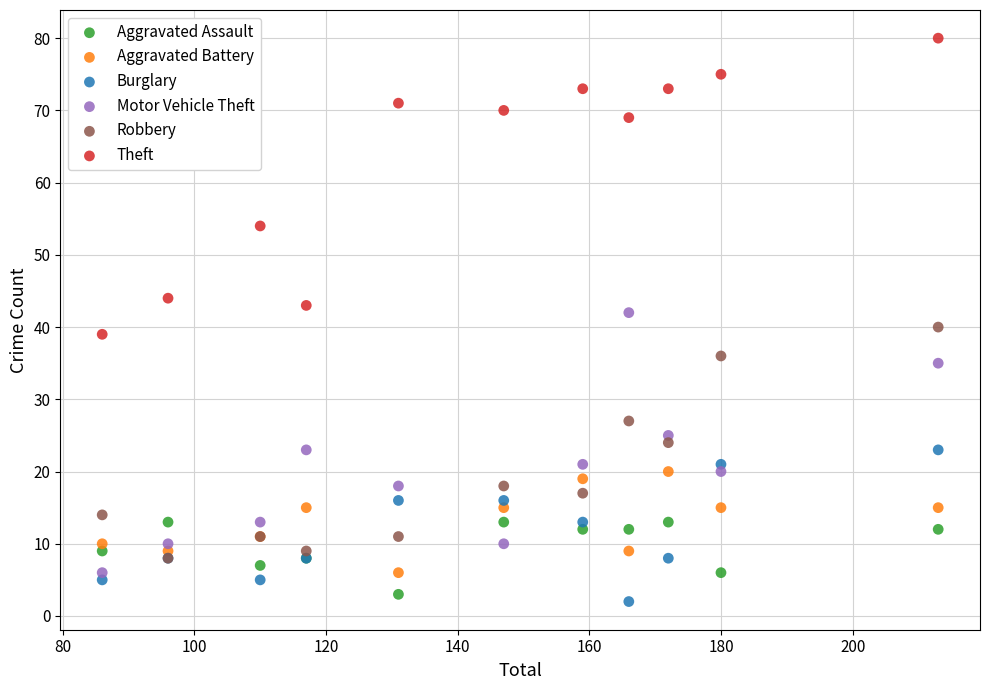

What are all the series names shown in the legend?

Aggravated Assault, Aggravated Battery, Burglary, Motor Vehicle Theft, Robbery, Theft